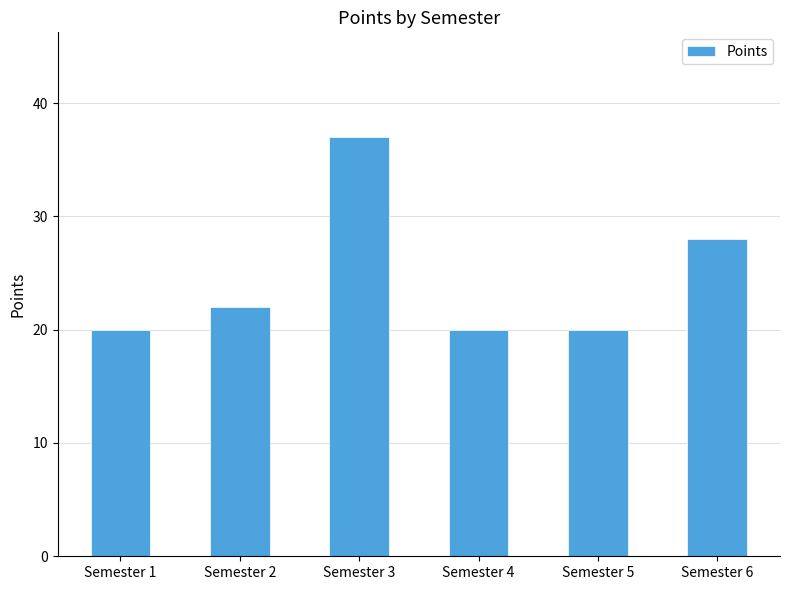

What is the sum of all values?

147